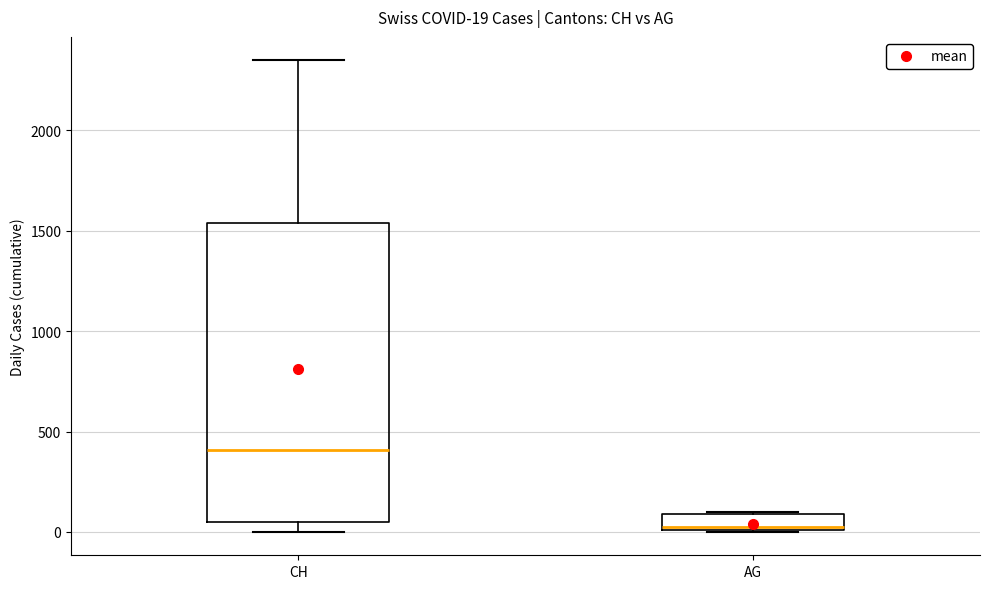

Comparing the boxes themselves (not the whiskers), which one is the tallest?

CH